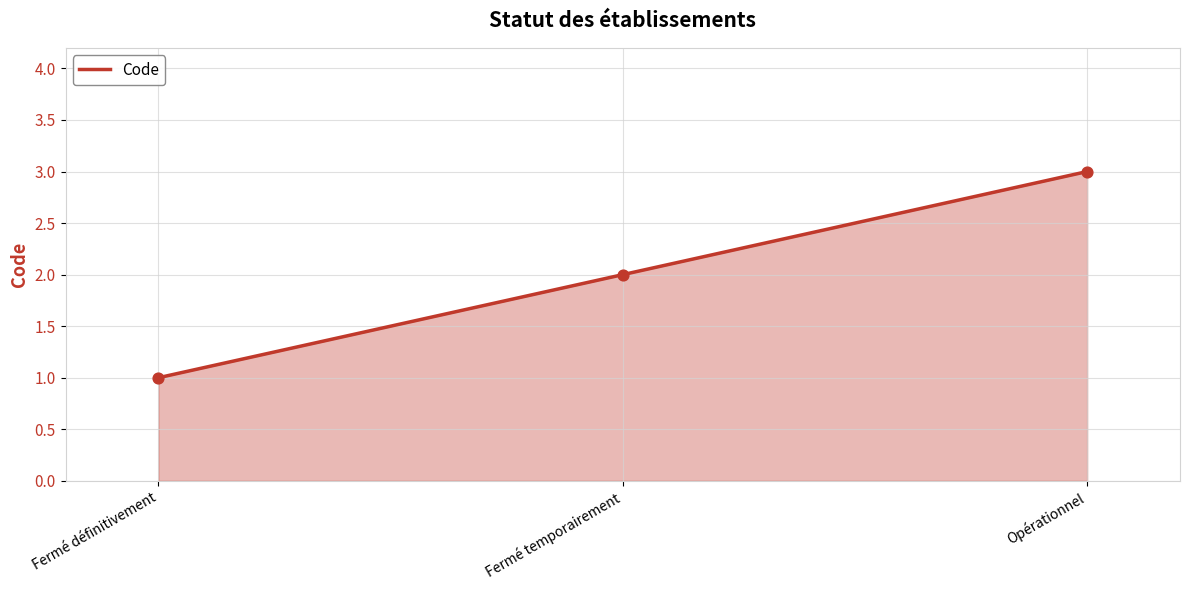

What is the change in value from Fermé temporairement to Opérationnel?

+1